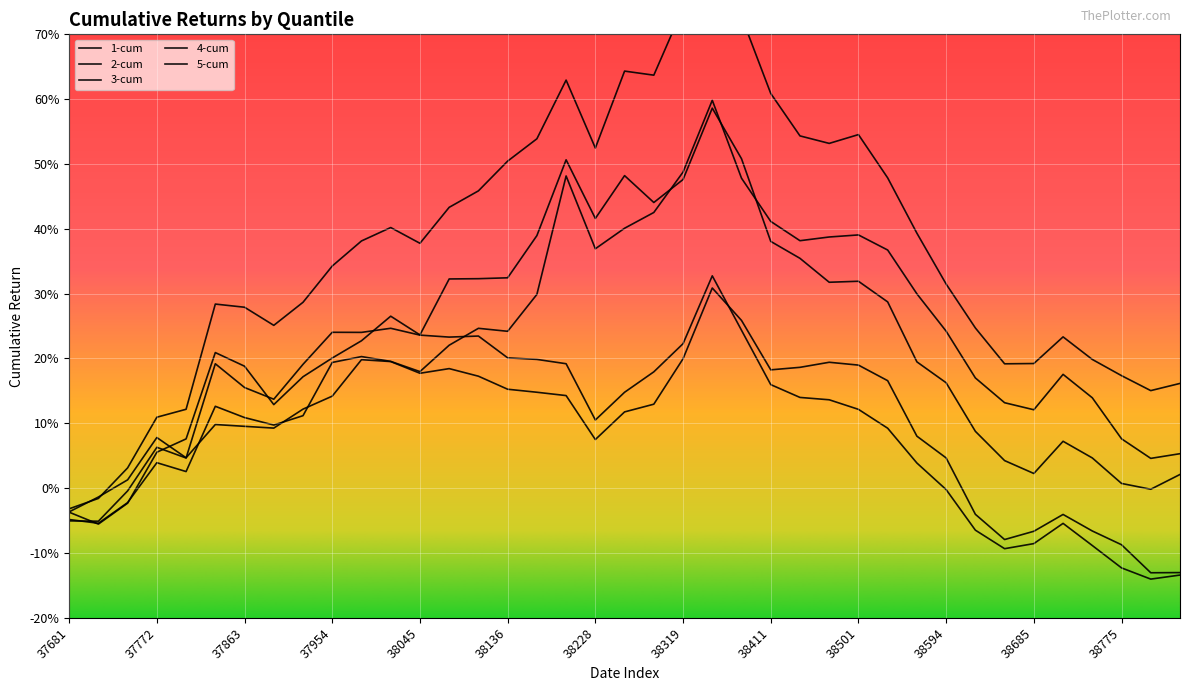

Count the number of data series in this chart.

5